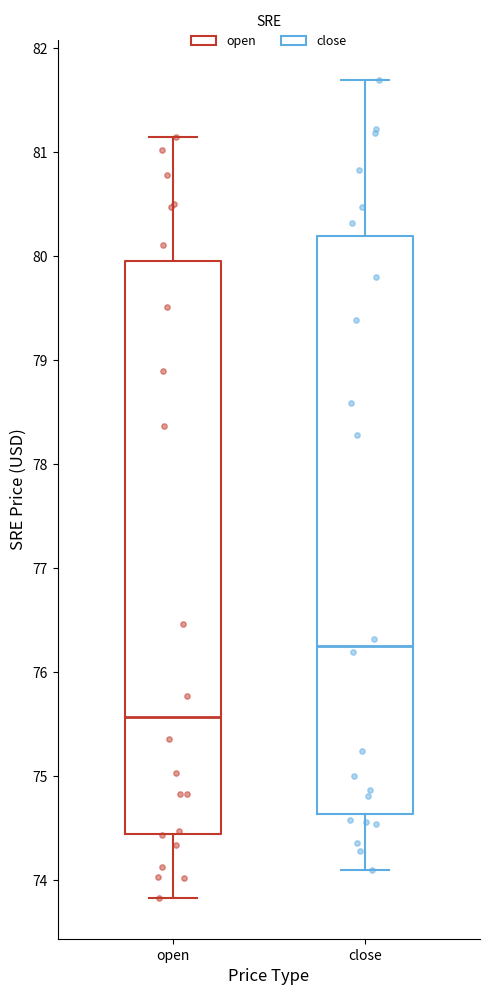

Reading left to right, transcribe this box plot: for each box, give where its median line is, the range the box spans, and where its two whiskers end, as read against the y-axis. The values are not printed on the chart, so give them approximately, as read against the axis.

open: median 75.6, box 74.4 to 80.0, whiskers 73.8 to 81.2
close: median 76.3, box 74.6 to 80.2, whiskers 74.1 to 81.7